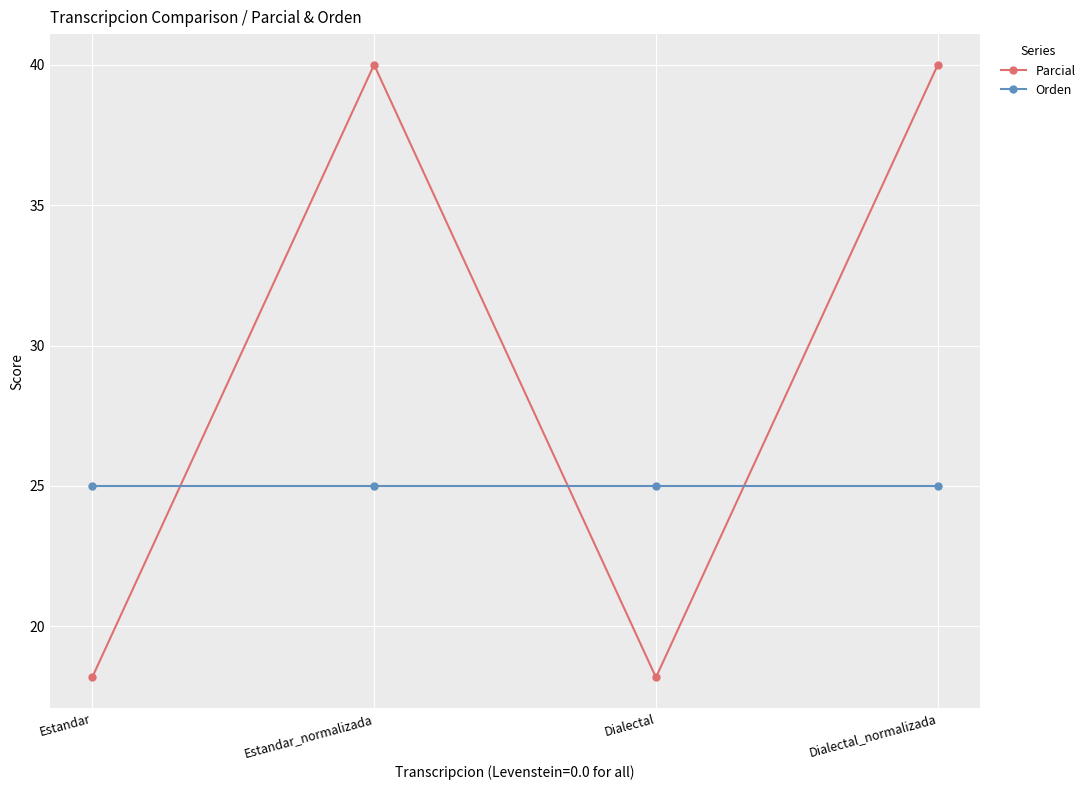

What is the label of the 3rd point from the left?

Dialectal